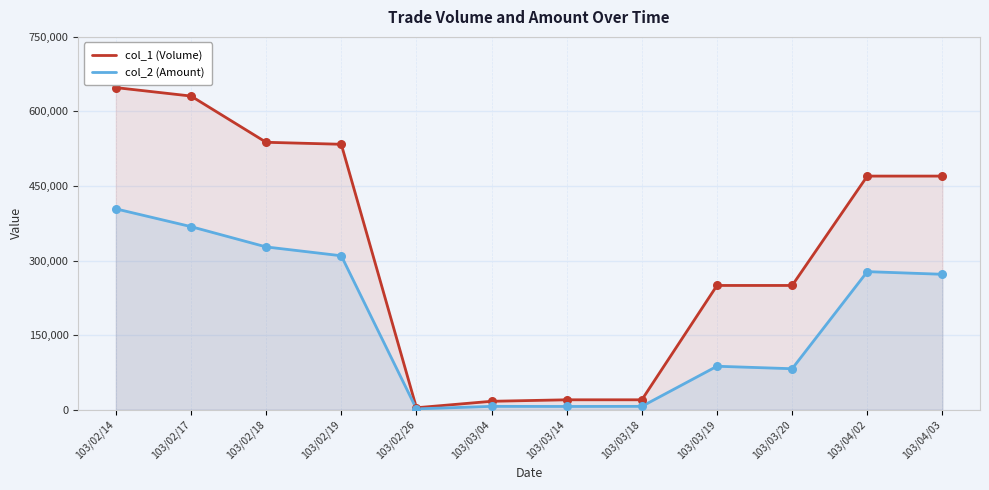

Which series has the largest total across all categories?

col_1 (Volume)